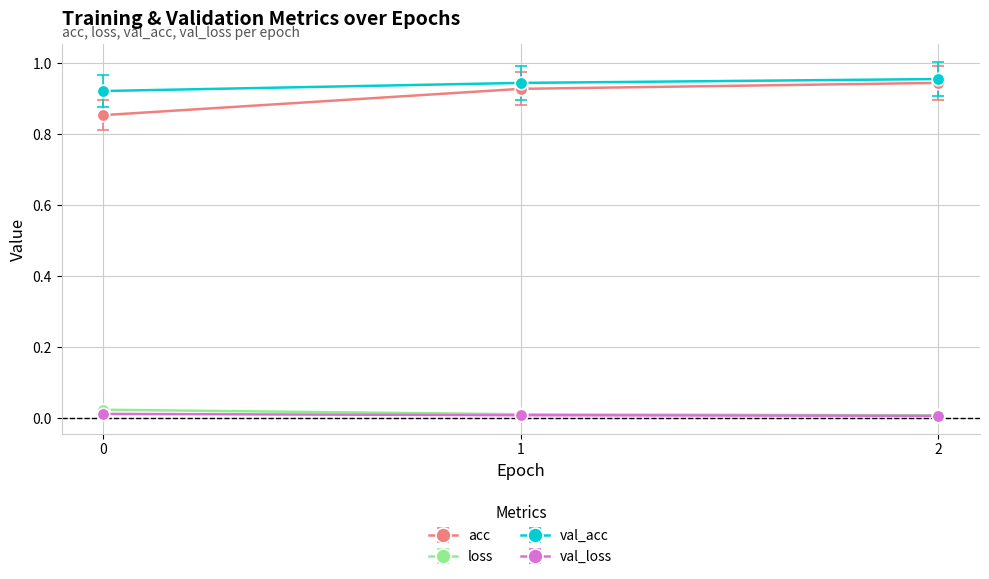

The val_loss series shows 0.0 at 0. True or false?

True